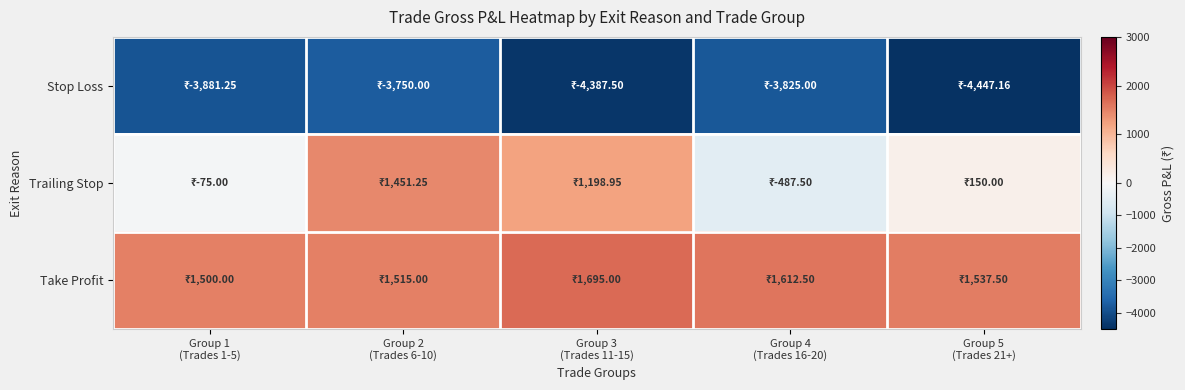

Reading left to right, what are all the values shown in this chart?

Stop Loss: Group 1
(Trades 1-5)=-3881.2	Group 2
(Trades 6-10)=-3750.0	Group 3
(Trades 11-15)=-4387.5	Group 4
(Trades 16-20)=-3825.0	Group 5
(Trades 21+)=-4447.2
Trailing Stop: Group 1
(Trades 1-5)=-75.0	Group 2
(Trades 6-10)=1451.2	Group 3
(Trades 11-15)=1199.0	Group 4
(Trades 16-20)=-487.5	Group 5
(Trades 21+)=150.0
Take Profit: Group 1
(Trades 1-5)=1500.0	Group 2
(Trades 6-10)=1515.0	Group 3
(Trades 11-15)=1695.0	Group 4
(Trades 16-20)=1612.5	Group 5
(Trades 21+)=1537.5